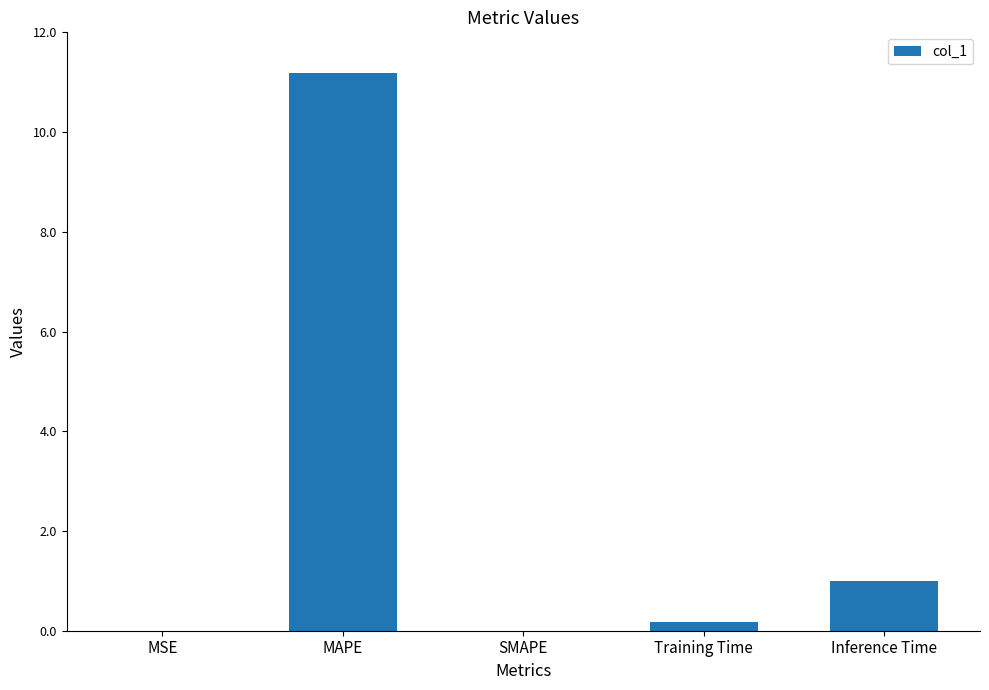

Are the bars grouped side by side (vs. stacked)?

No